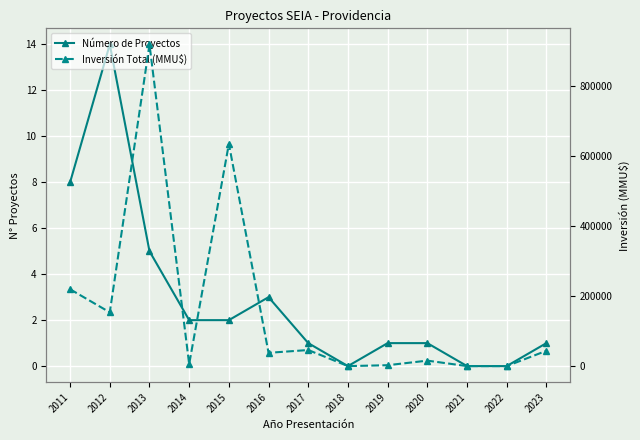

How many values in the Número de Proyectos series are below 1?

3